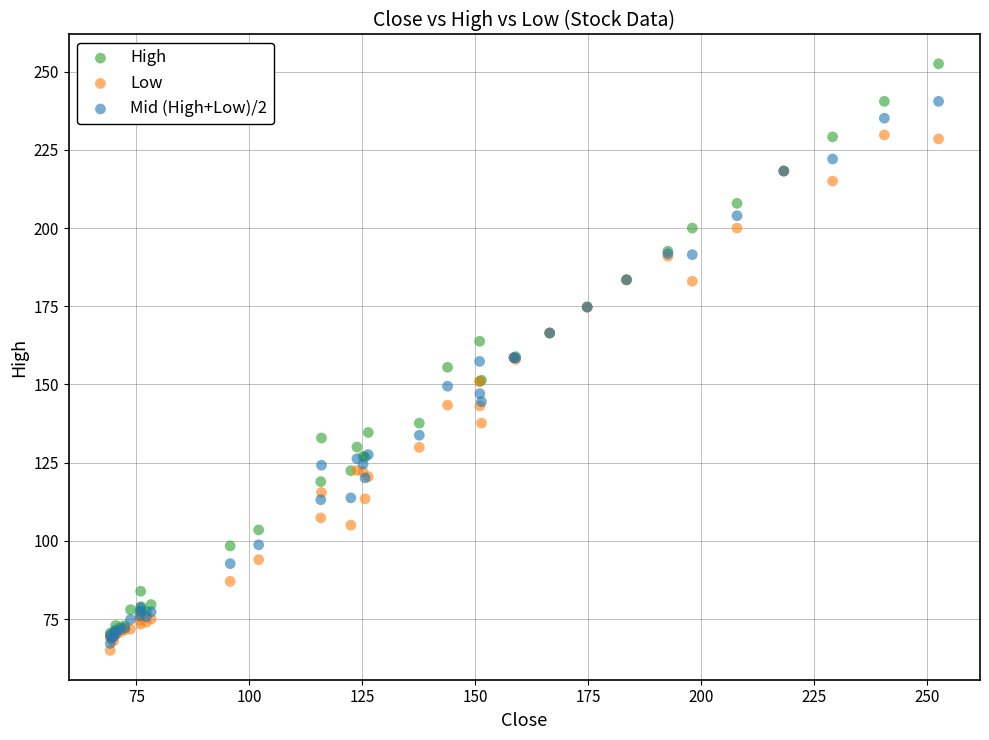

Which series has the widest spread of Y values?

High